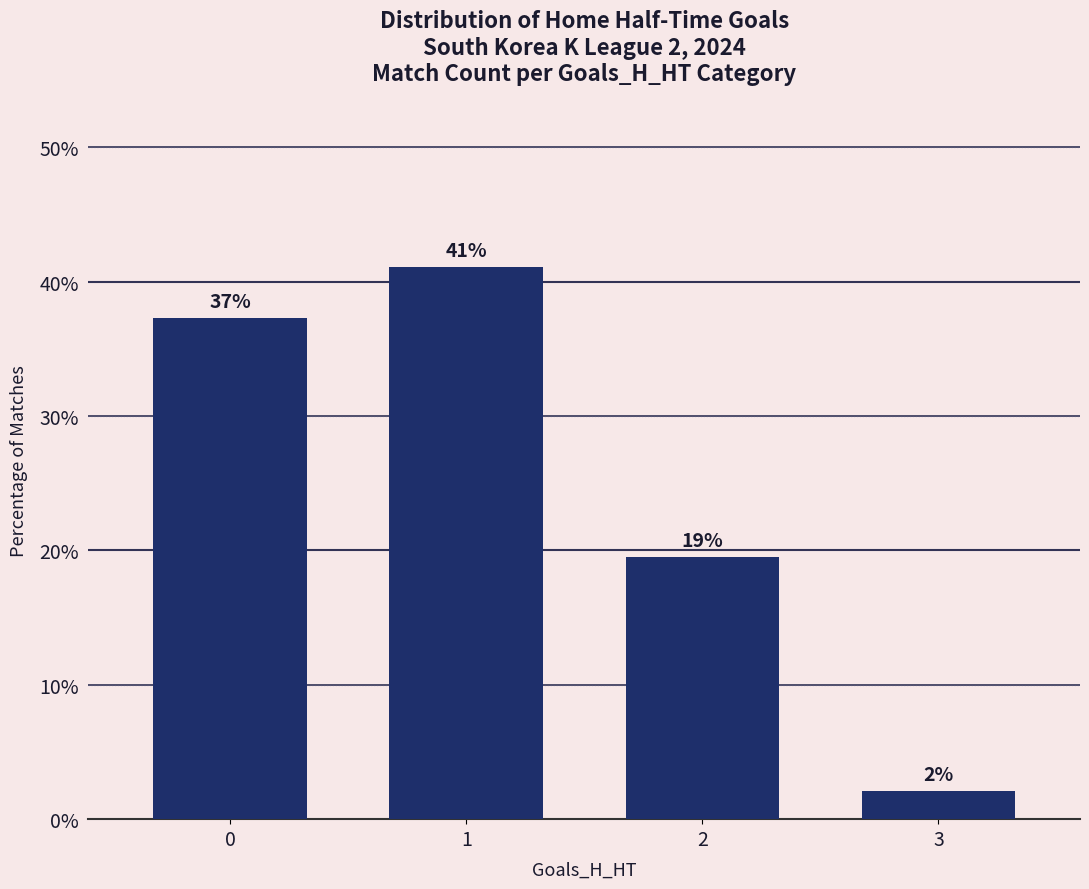

How many bars are there in total?

4